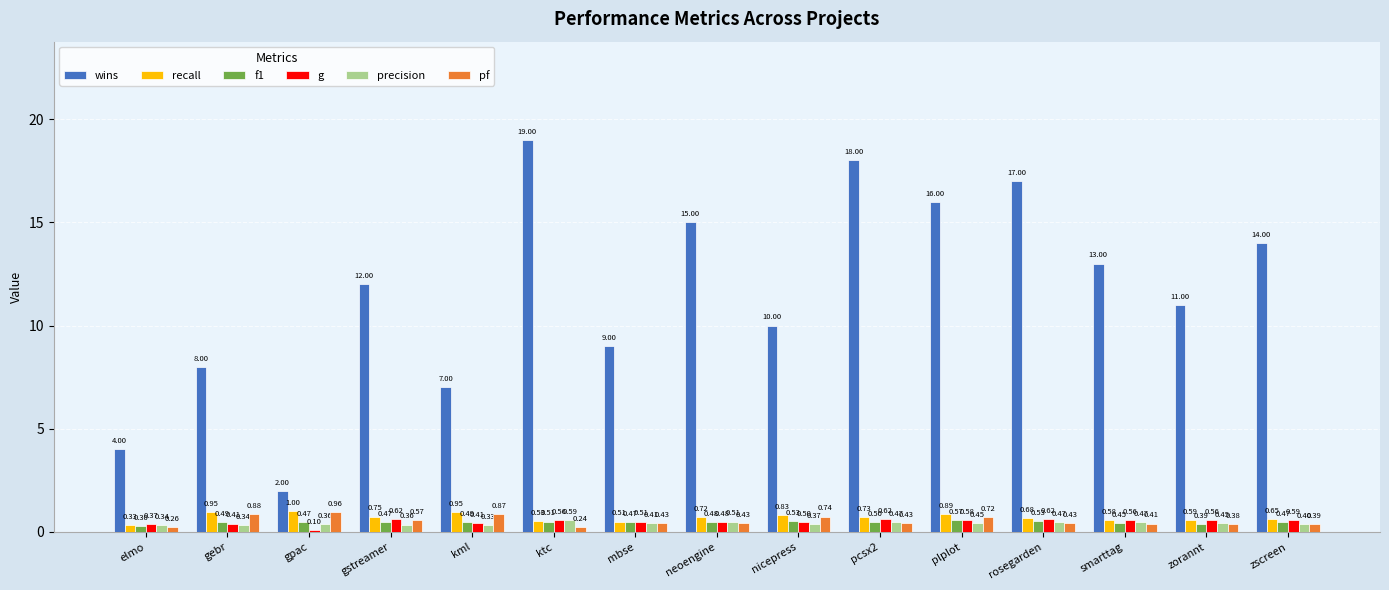

Is the value of g at plplot greater than the value of precision at neoengine?

Yes